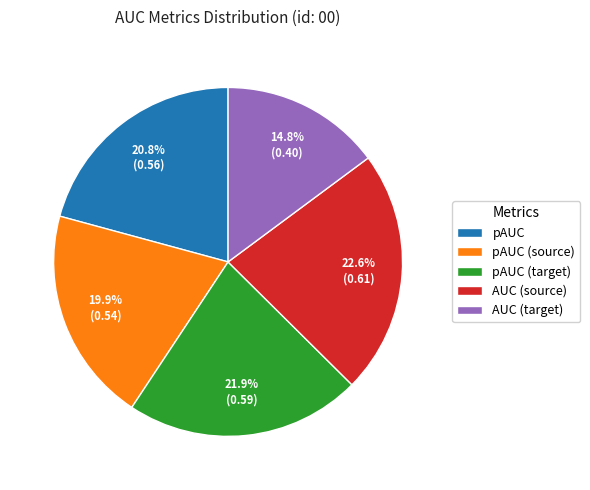

The AUC (target) slice represents 5% of the pie. True or false?

False